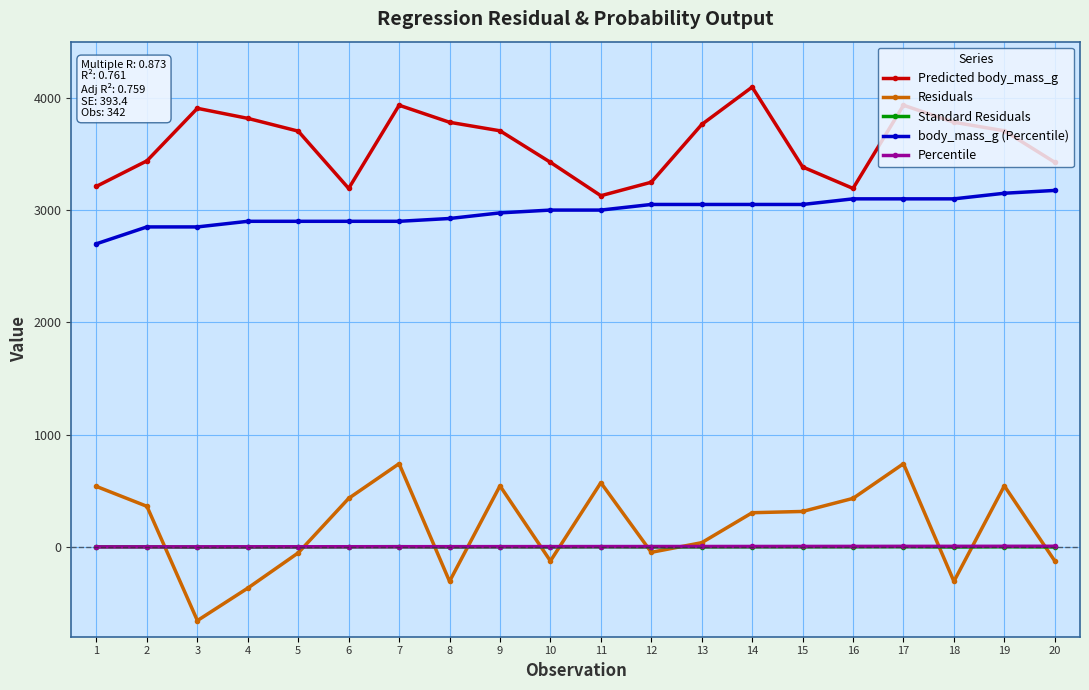

What is the maximum value for body_mass_g (Percentile)?

3175.0